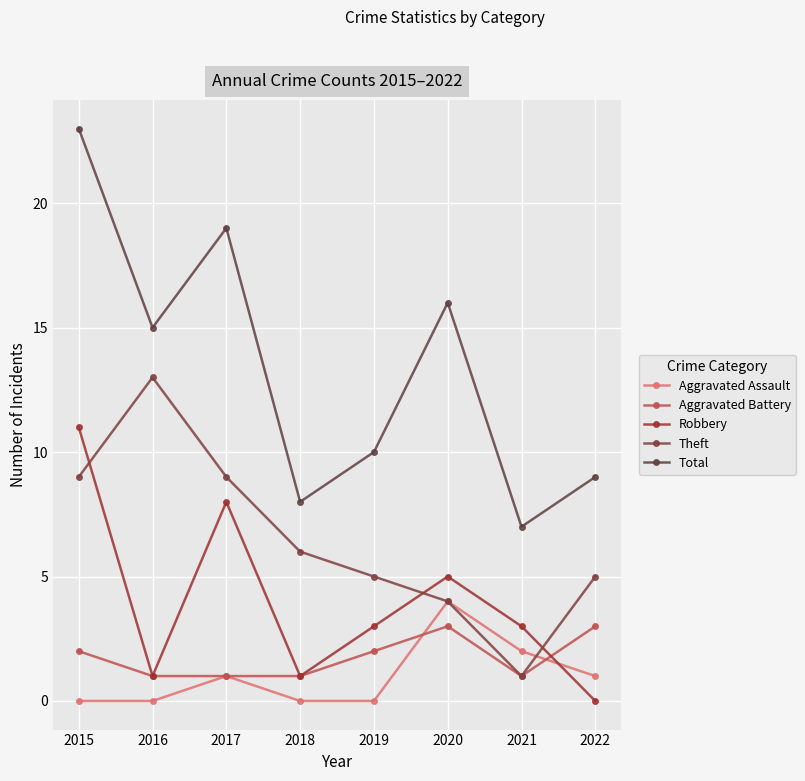

Where does the Aggravated Assault series first go above 1?

2020